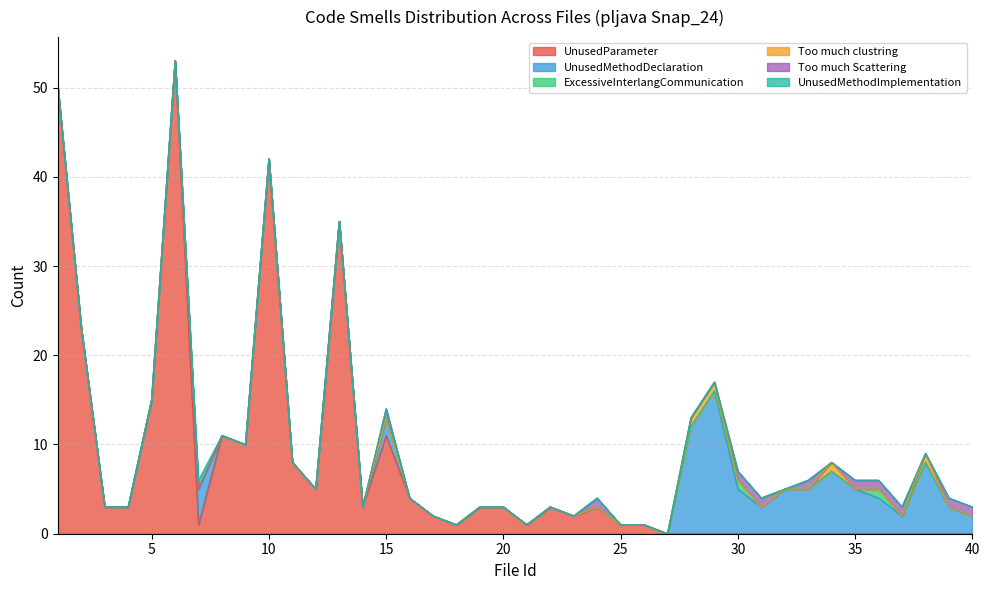

Is it true that Too much clustring equals 0 at 19?

True